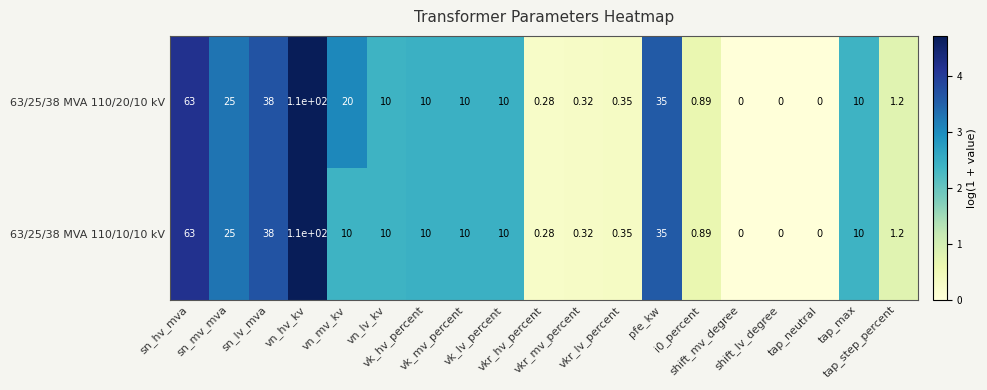

Reading left to right, what are all the values shown in this chart?

63/25/38 MVA 110/20/10 kV: sn_hv_mva=63.0	sn_mv_mva=25.0	sn_lv_mva=38.0	vn_hv_kv=110.0	vn_mv_kv=20.0	vn_lv_kv=10.0	vk_hv_percent=10.0	vk_mv_percent=10.0	vk_lv_percent=10.0	vkr_hv_percent=0.3	vkr_mv_percent=0.3	vkr_lv_percent=0.3	pfe_kw=35.0	i0_percent=0.9	shift_mv_degree=0.0	shift_lv_degree=0.0	tap_neutral=0.0	tap_max=10.0	tap_step_percent=1.2
63/25/38 MVA 110/10/10 kV: sn_hv_mva=63.0	sn_mv_mva=25.0	sn_lv_mva=38.0	vn_hv_kv=110.0	vn_mv_kv=10.0	vn_lv_kv=10.0	vk_hv_percent=10.0	vk_mv_percent=10.0	vk_lv_percent=10.0	vkr_hv_percent=0.3	vkr_mv_percent=0.3	vkr_lv_percent=0.3	pfe_kw=35.0	i0_percent=0.9	shift_mv_degree=0.0	shift_lv_degree=0.0	tap_neutral=0.0	tap_max=10.0	tap_step_percent=1.2